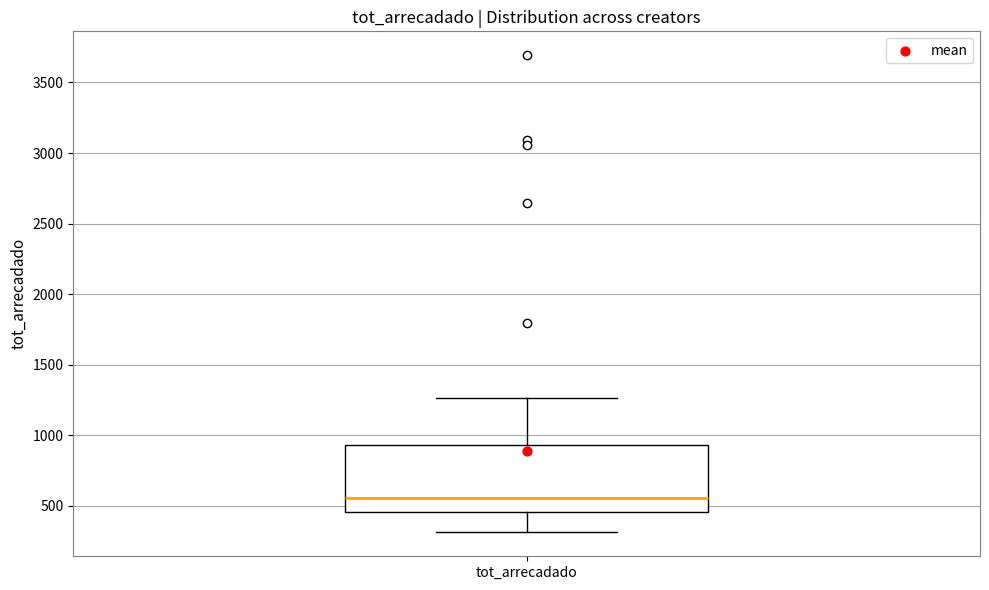

Transcribe this box plot: give where the median line is, the range the box spans, and where the two whiskers end, as read against the y-axis. The values are not printed on the chart, so give them approximately, as read against the axis.

median 550, box 450 to 950, whiskers 300 to 1250